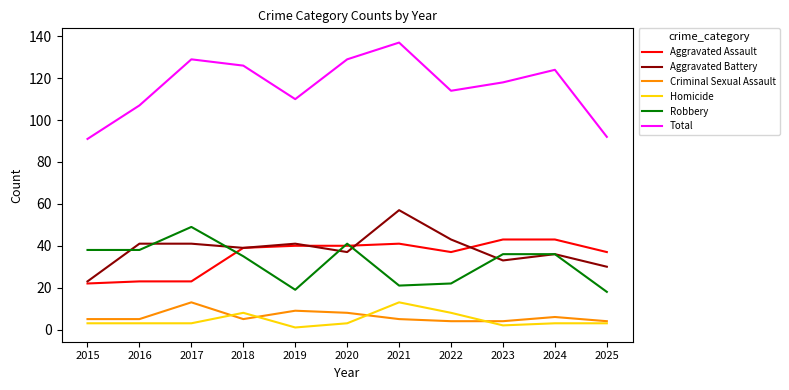

What is the highest value of the Homicide series?

13